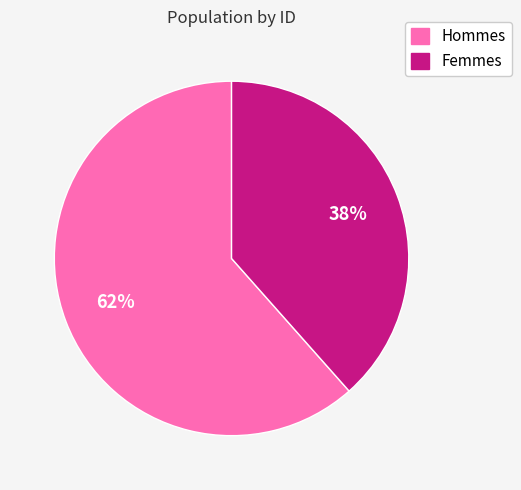

To the nearest percent, what portion does Femmes represent?

38%